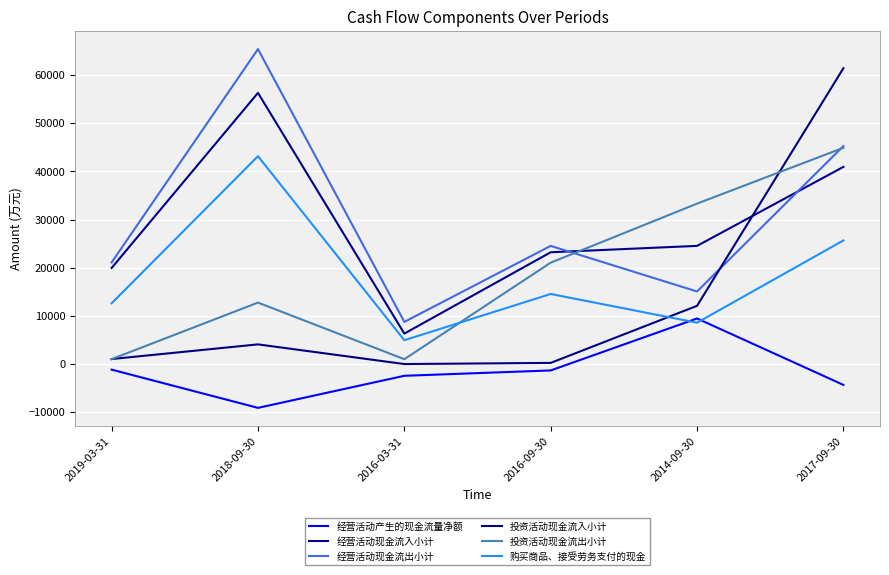

True or false: 投资活动现金流出小计 and 经营活动产生的现金流量净额 intersect in this chart.

False